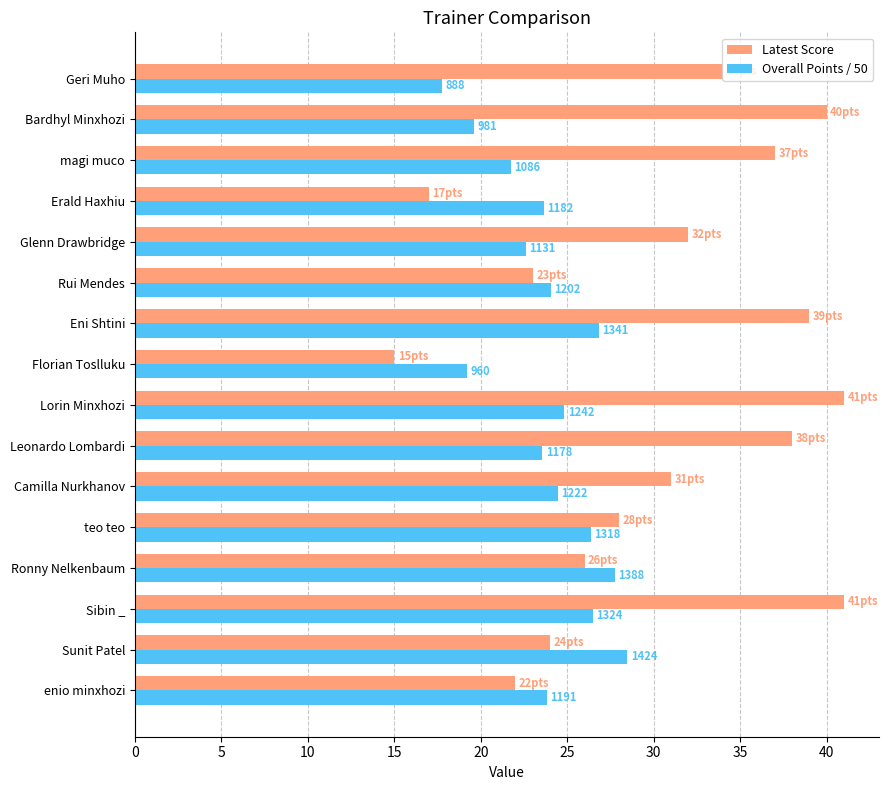

What are all the series names shown in the legend?

Latest Score, Overall Points / 50